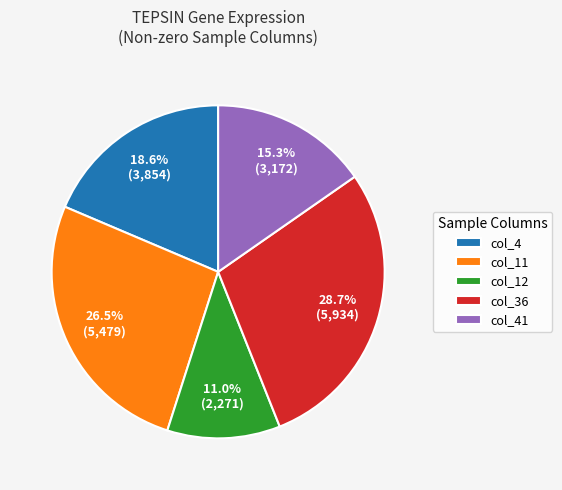

Does col_41 account for over 50% of the chart?

No